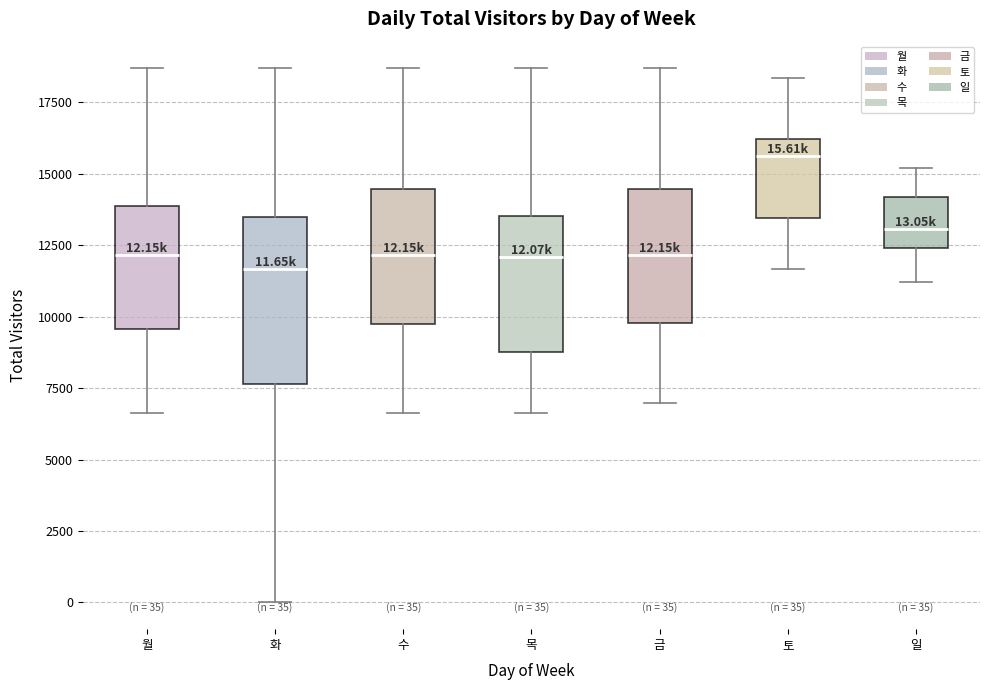

Comparing the boxes themselves (not the whiskers), which one is the tallest?

화